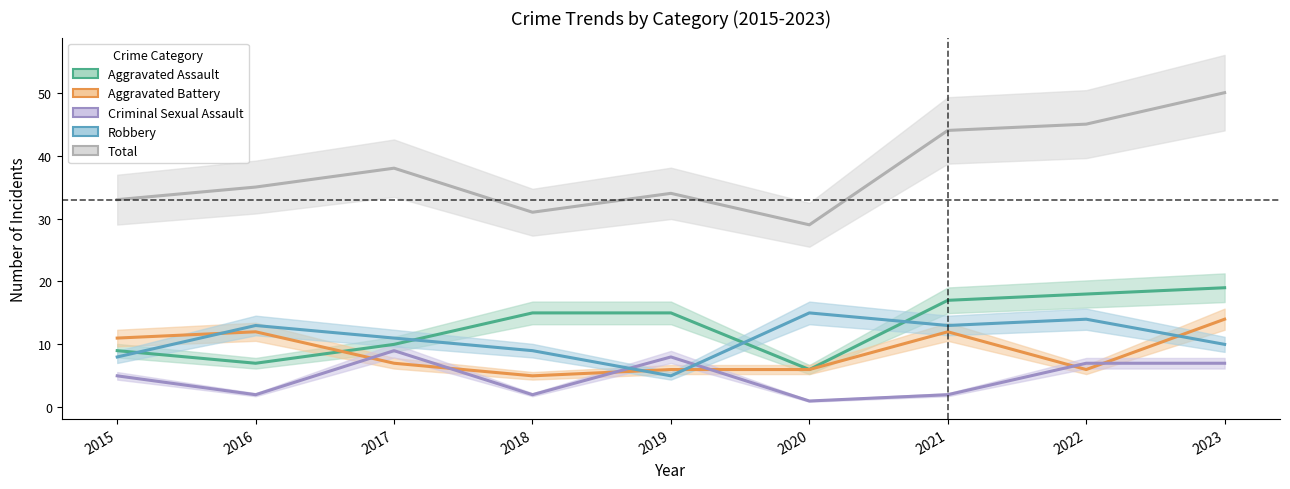

Reading left to right, extract all data points from this chart.

Aggravated Assault: 9	7	10	15	15	6	17	18	19
Aggravated Battery: 11	12	7	5	6	6	12	6	14
Criminal Sexual Assault: 5	2	9	2	8	1	2	7	7
Robbery: 8	13	11	9	5	15	13	14	10
Total: 33	35	38	31	34	29	44	45	50